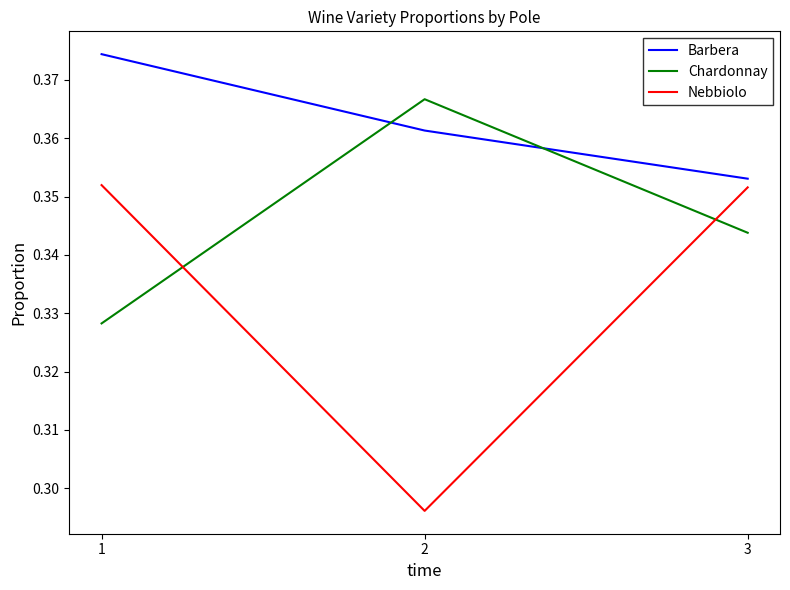

At which label is Chardonnay closest to 0?

1